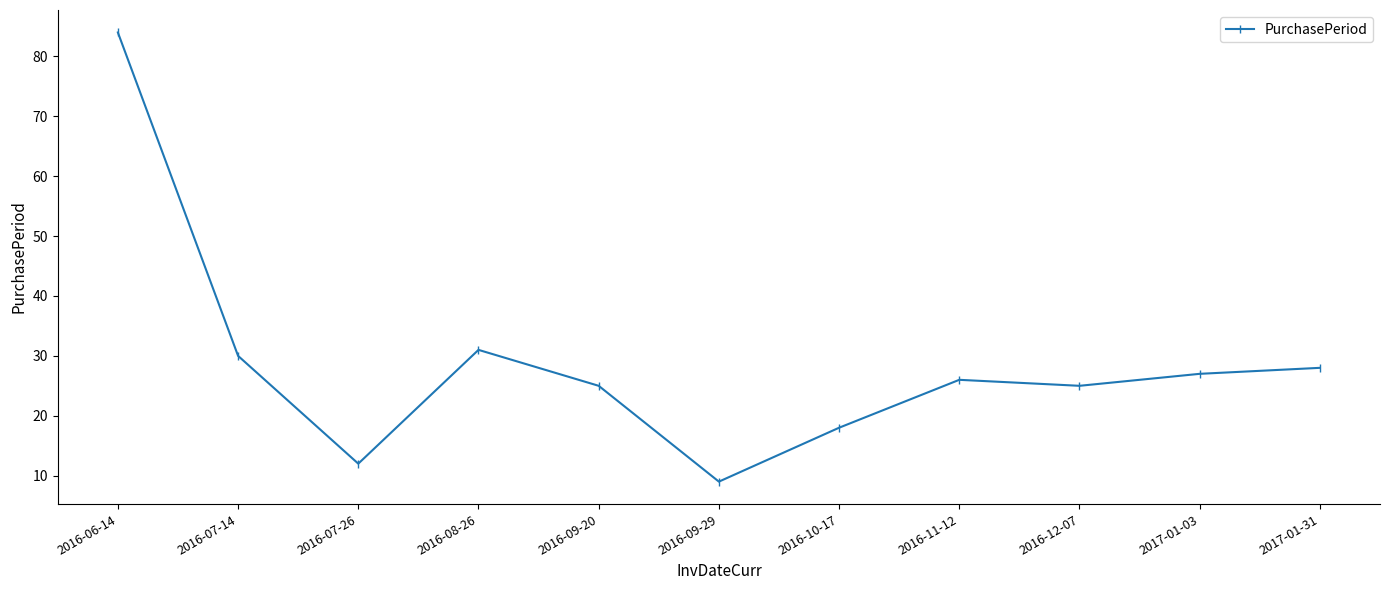

What is the label of the 1st point from the left?

2016-06-14